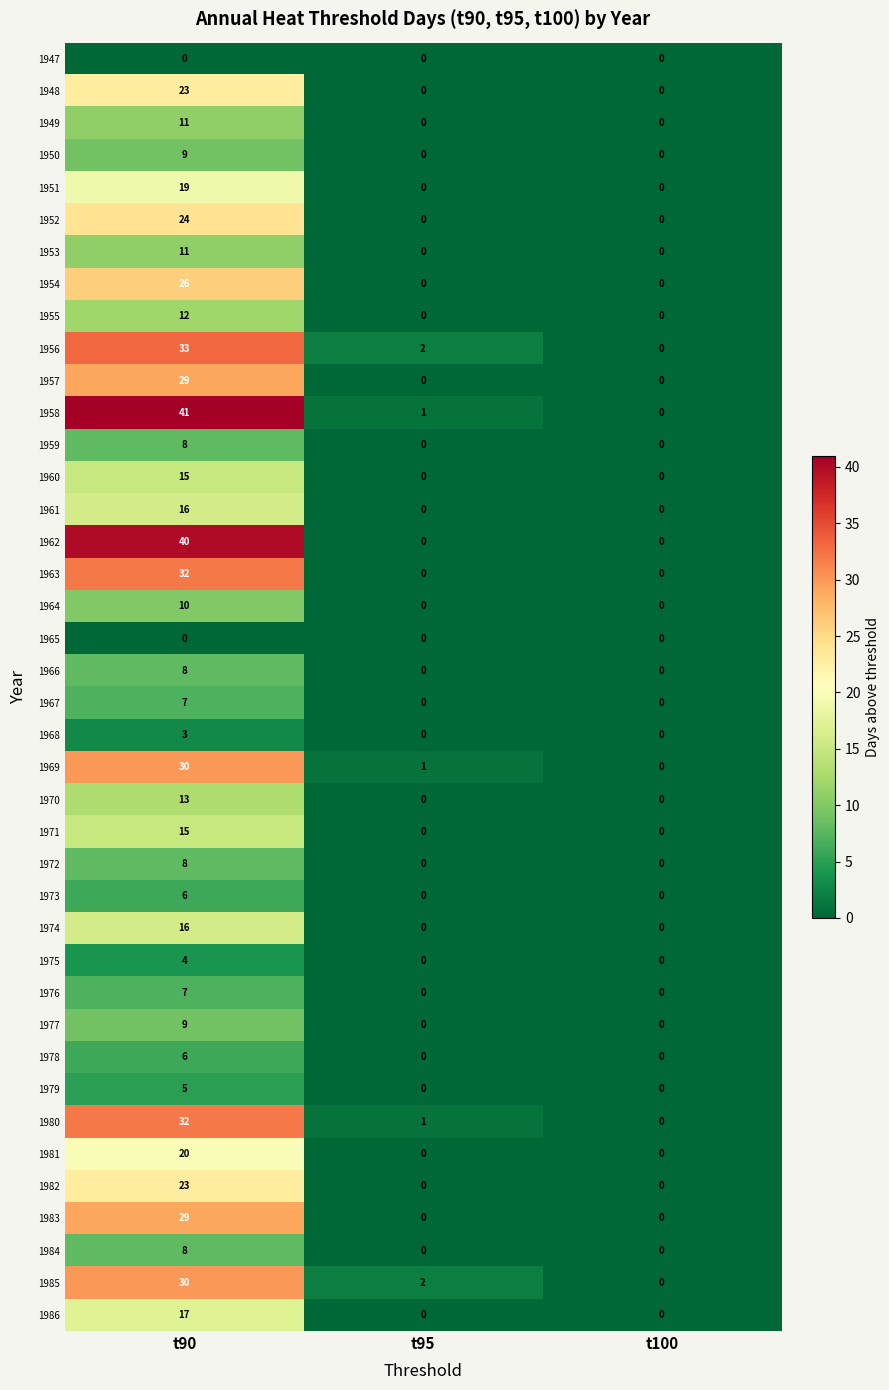

Which series has the widest spread of values?

1958